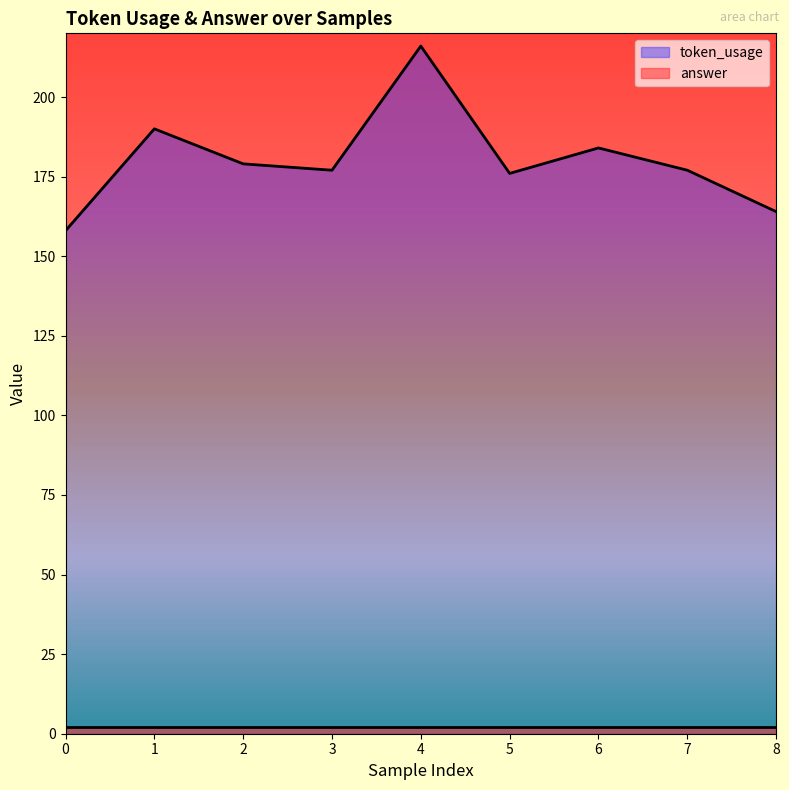

Which category has the highest value across all series?

4